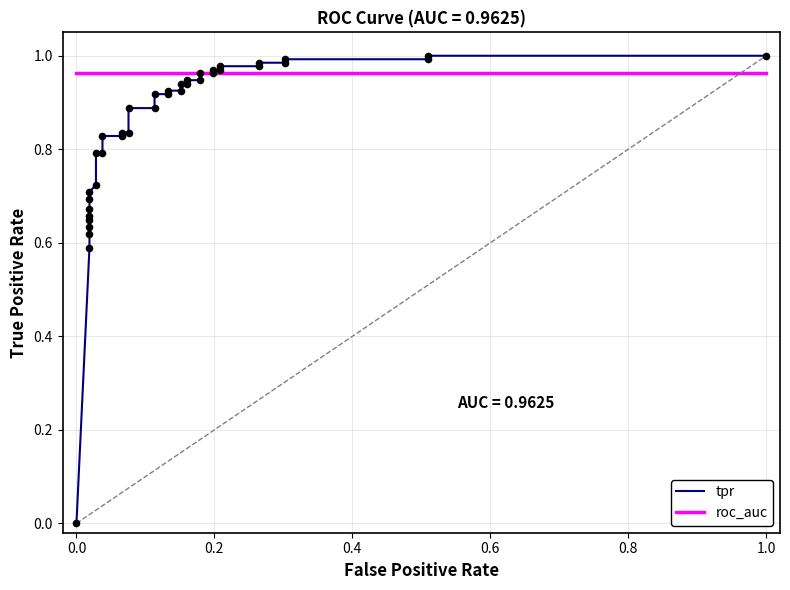

At how many categories does at least one series exceed 0?

38